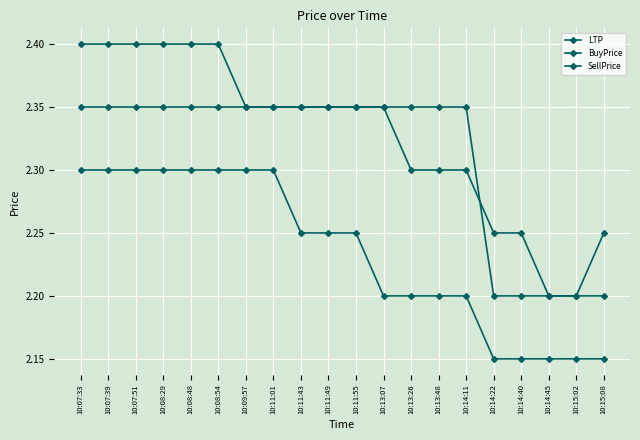

Where is BuyPrice nearest to the value 2?

10:14:22